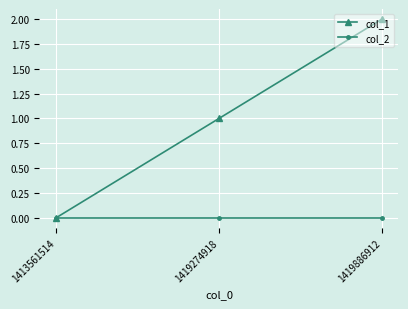

How many data points does each series have?

3